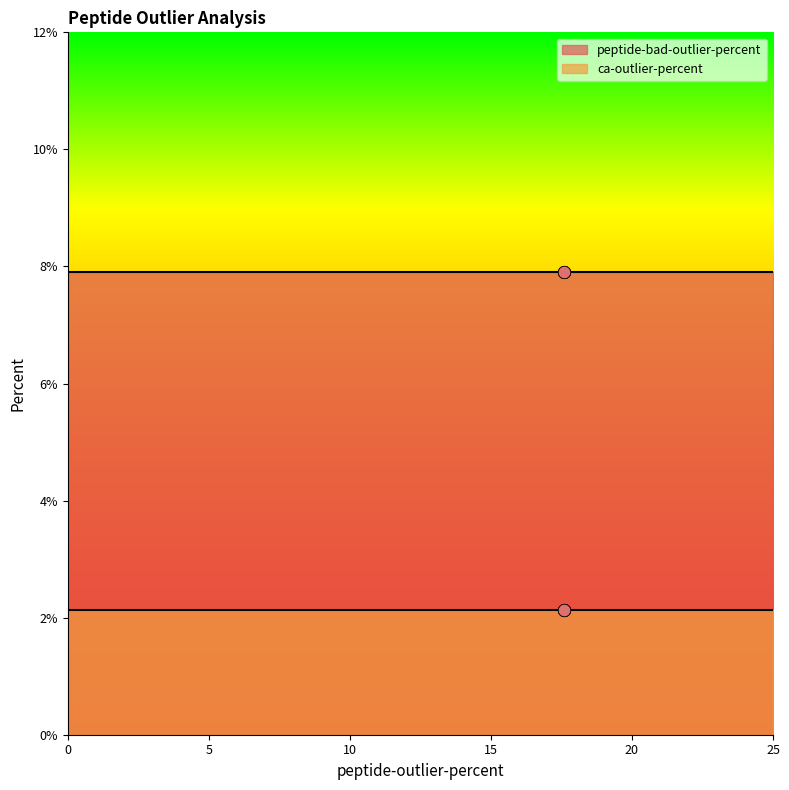

What is the total value across all series at 6N1Q_40w.pdb?

10.0